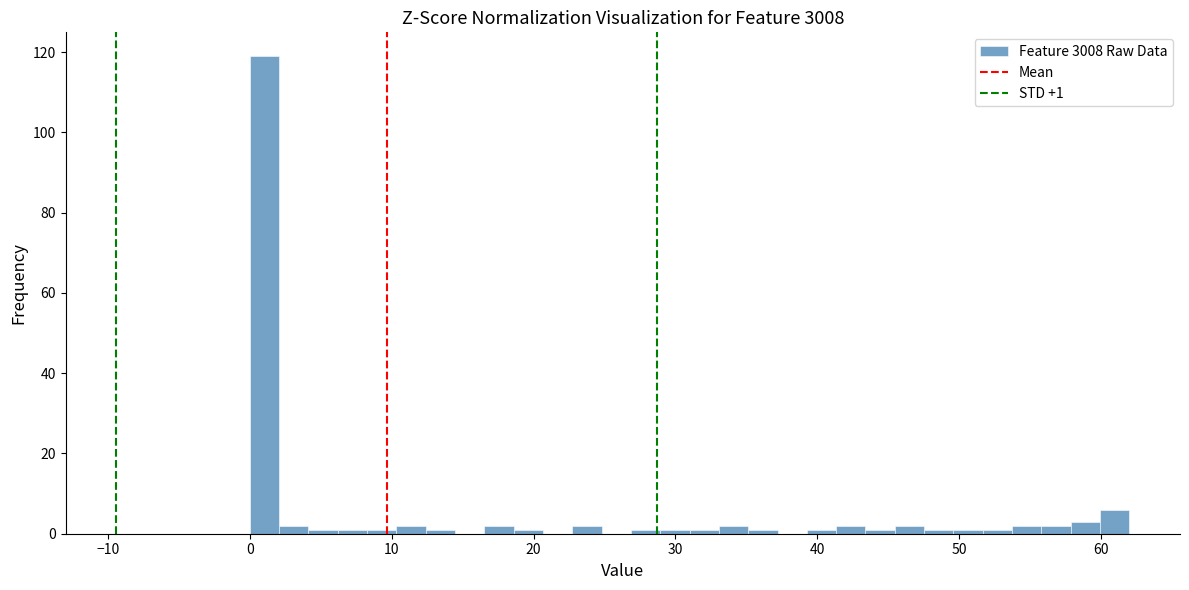

Read against the x-axis, roughly where is the centre of the tallest bar?

1